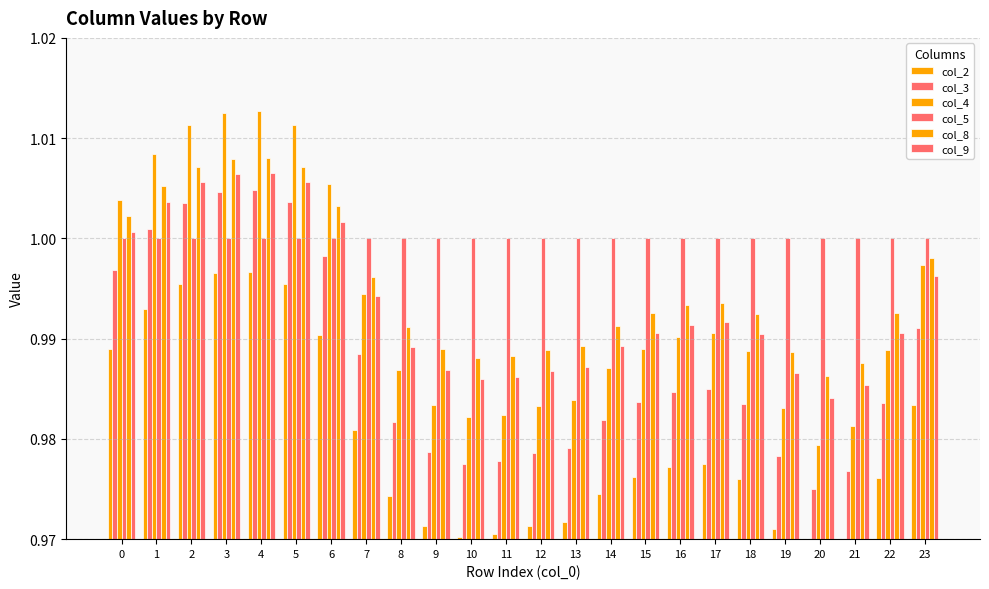

At which label is col_3 closest to 0?

20